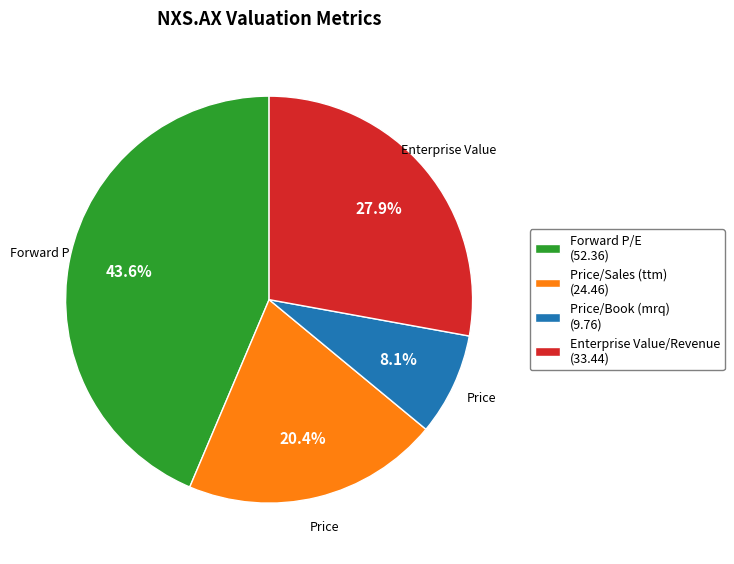

Is Forward P/E the majority of the pie?

No